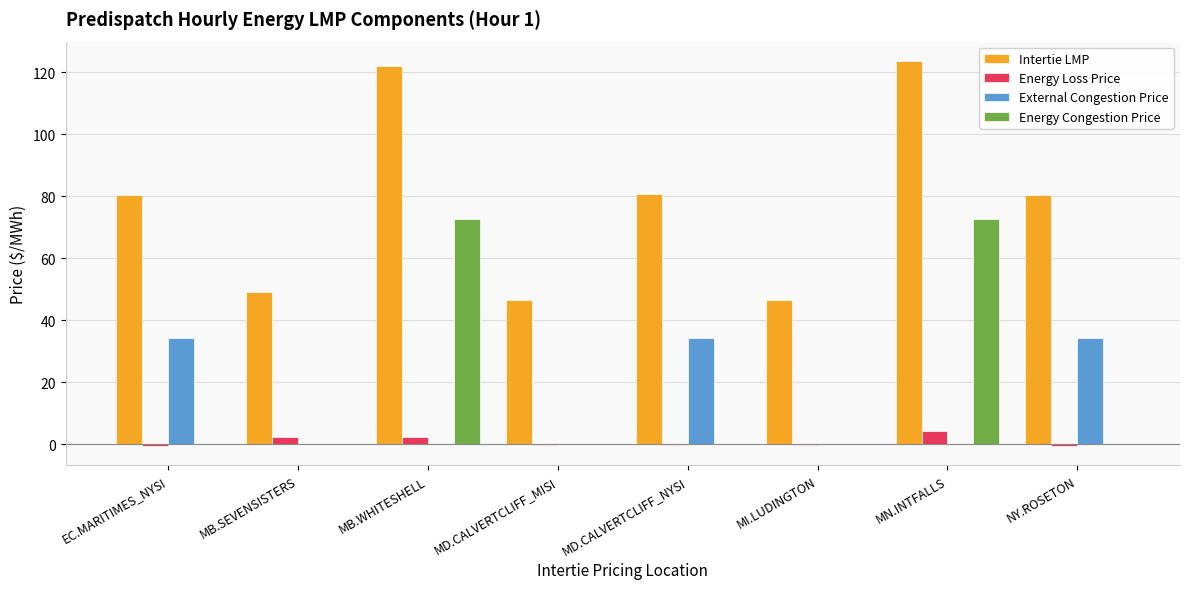

The Energy Congestion Price series shows -31.0 at NY.ROSETON. True or false?

False